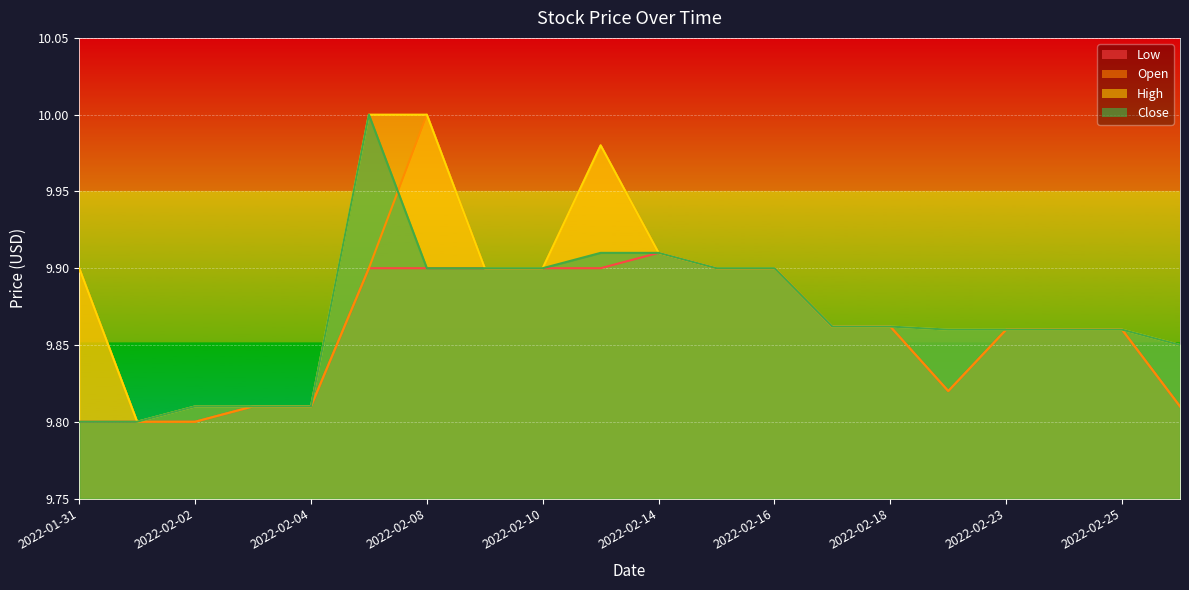

Rank the series at 2022-02-10 from lowest to highest value.

Low, Open, High, Close